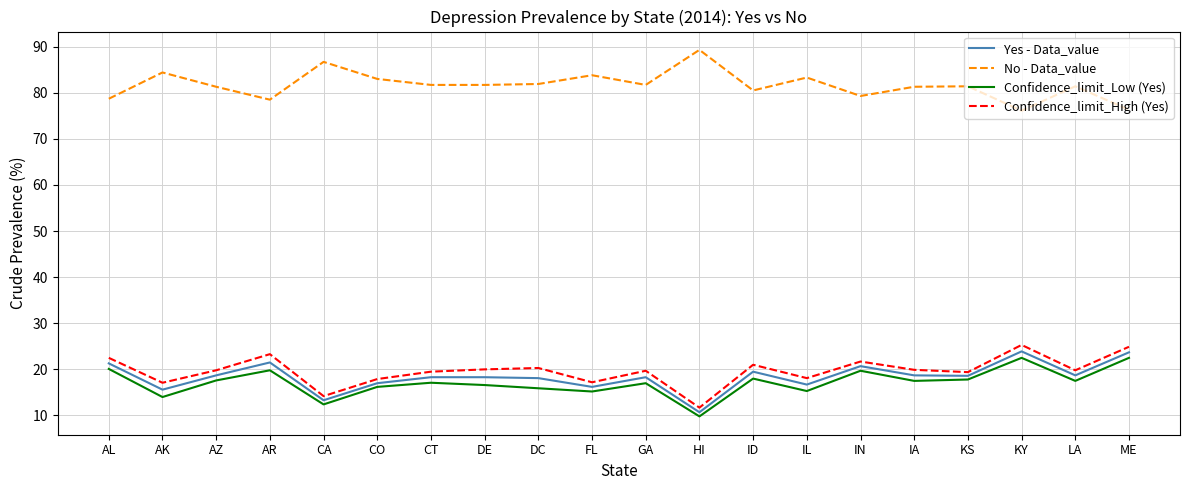

Read the Confidence_limit_High (Yes) value at CO.

17.9